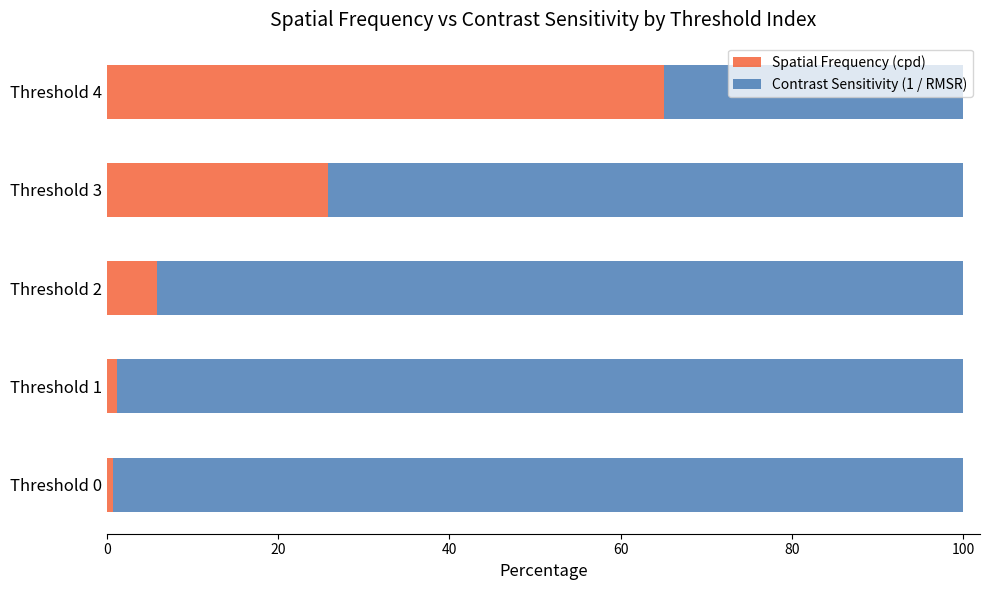

Is it true that Spatial Frequency (cpd) equals 95.8 at Threshold 4?

False